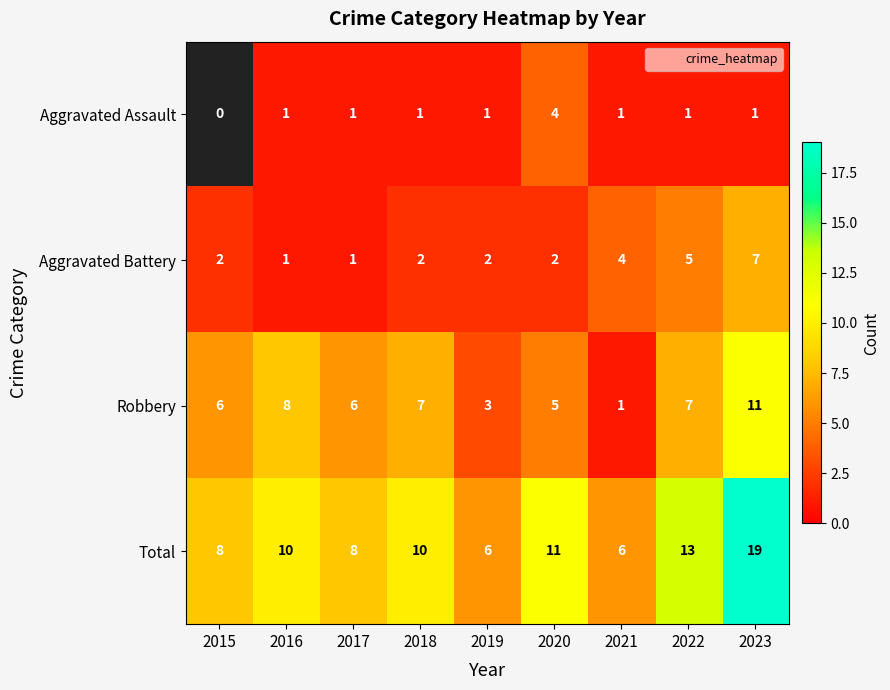

The Aggravated Battery series shows 2.0 at 2019. True or false?

True